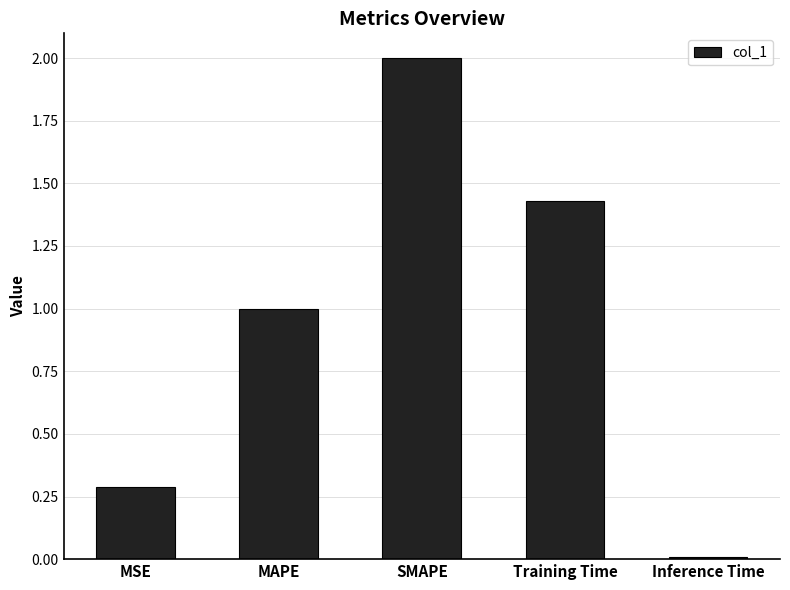

Which label corresponds to the largest value in the chart?

SMAPE